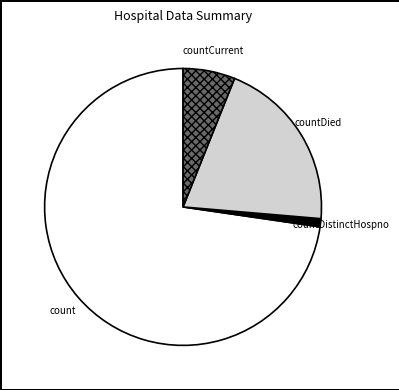

Which has a higher value, count or countDied?

count